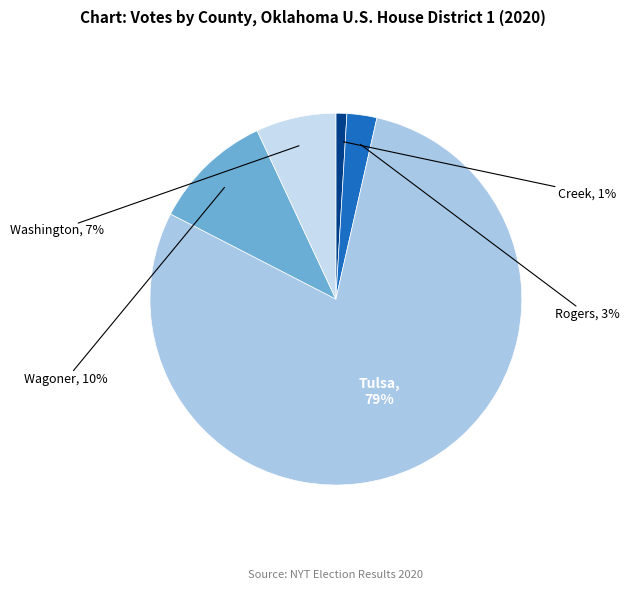

Between Creek and Wagoner, which is larger?

Wagoner